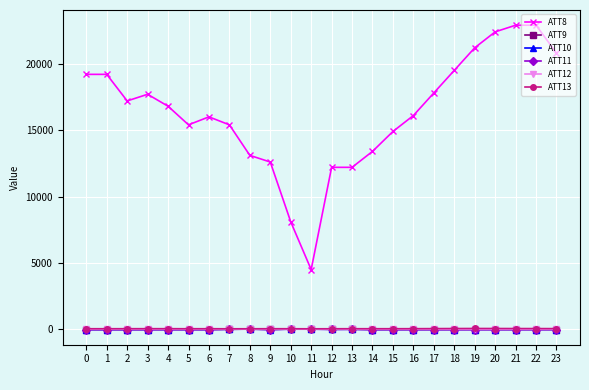

Which series has the widest spread of values?

ATT8